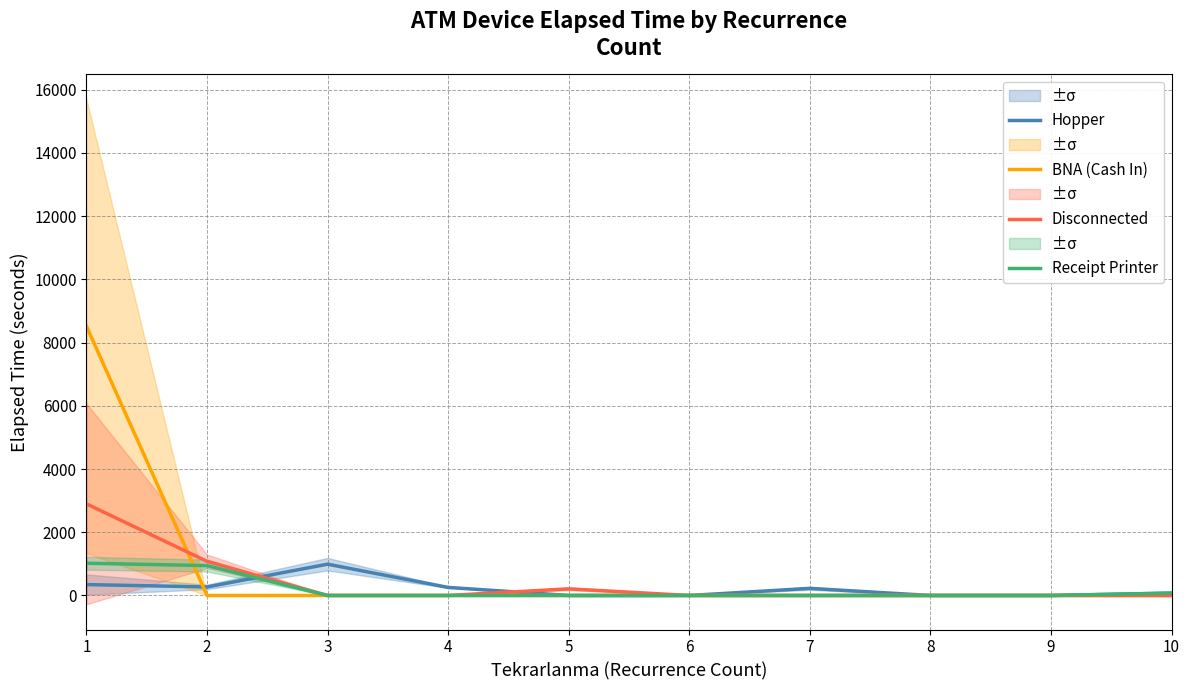

Count the number of categories in the chart.

10